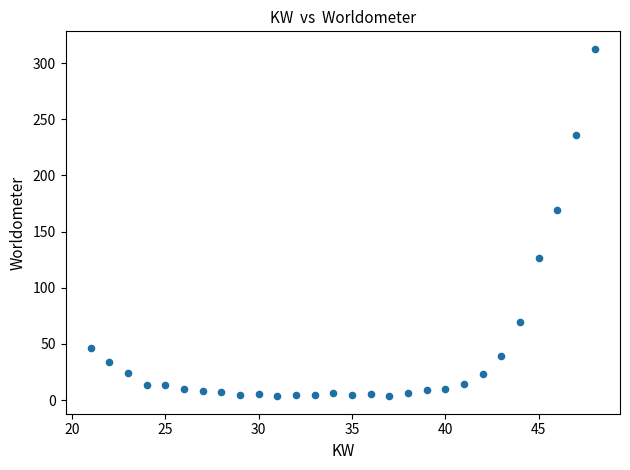

What Y value in the scatter plot is closest to 158?

169.6